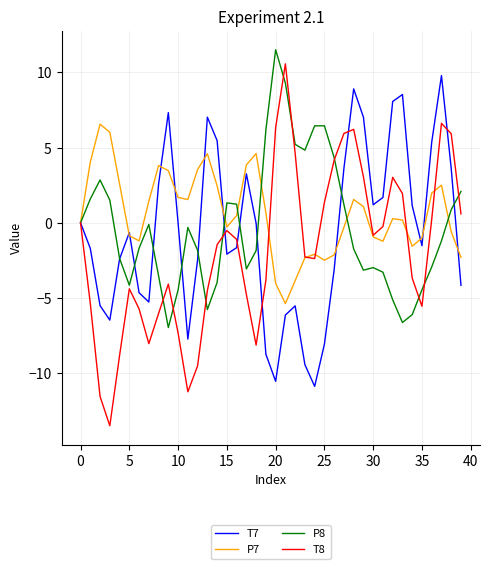

Which series has the widest spread of values?

T8